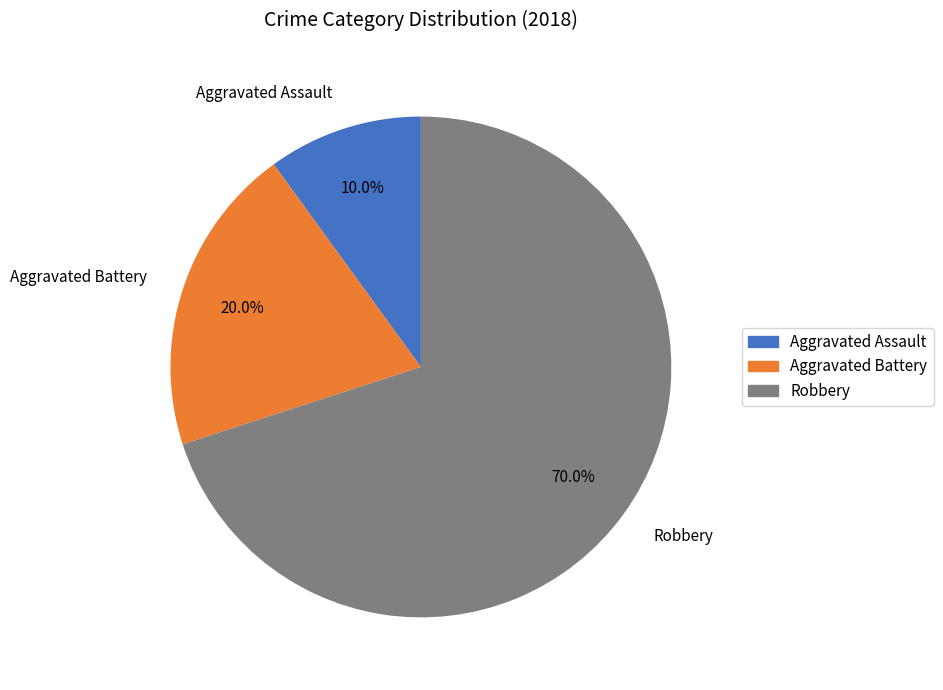

Is there any slice that represents more than half of the pie?

Yes